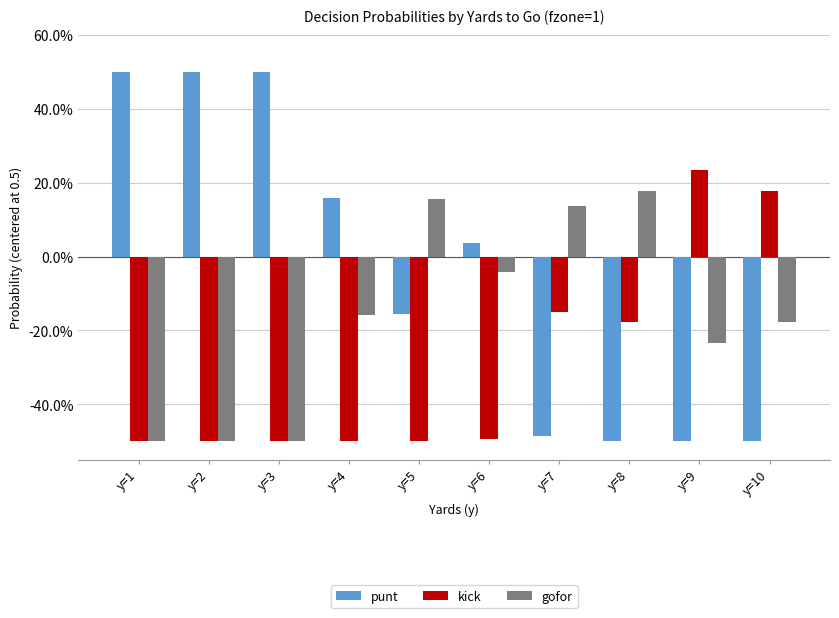

Which series has the widest spread of values?

punt